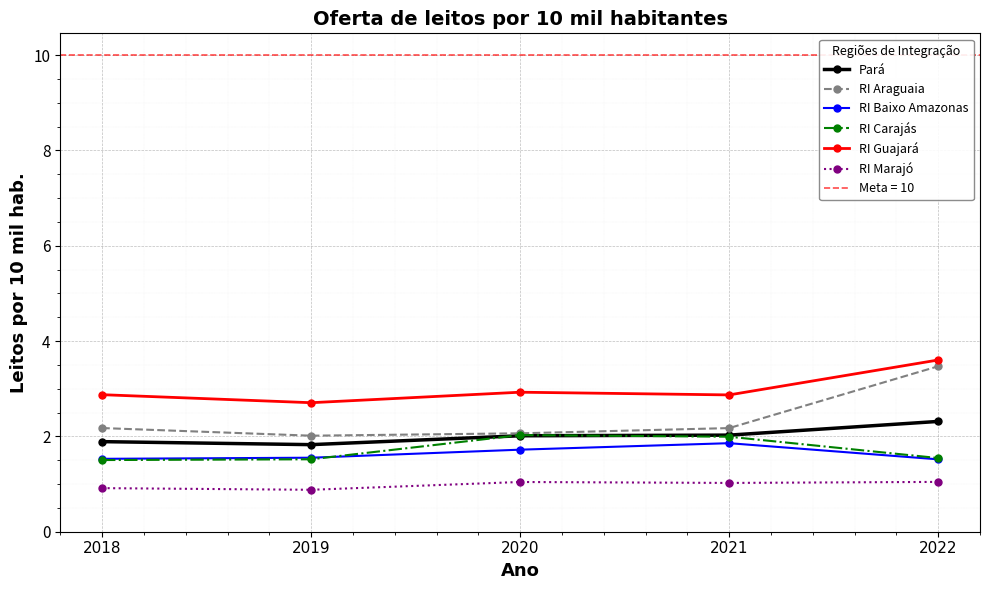

True or false: RI Baixo Amazonas has a value of 2.7 at 2019.

False